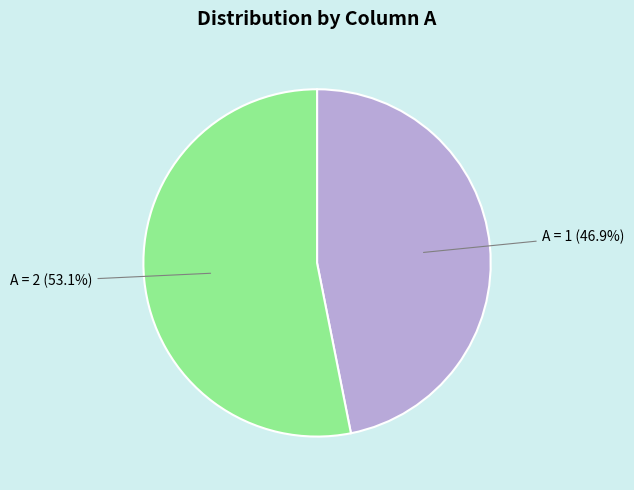

Is there any slice that represents more than half of the pie?

Yes